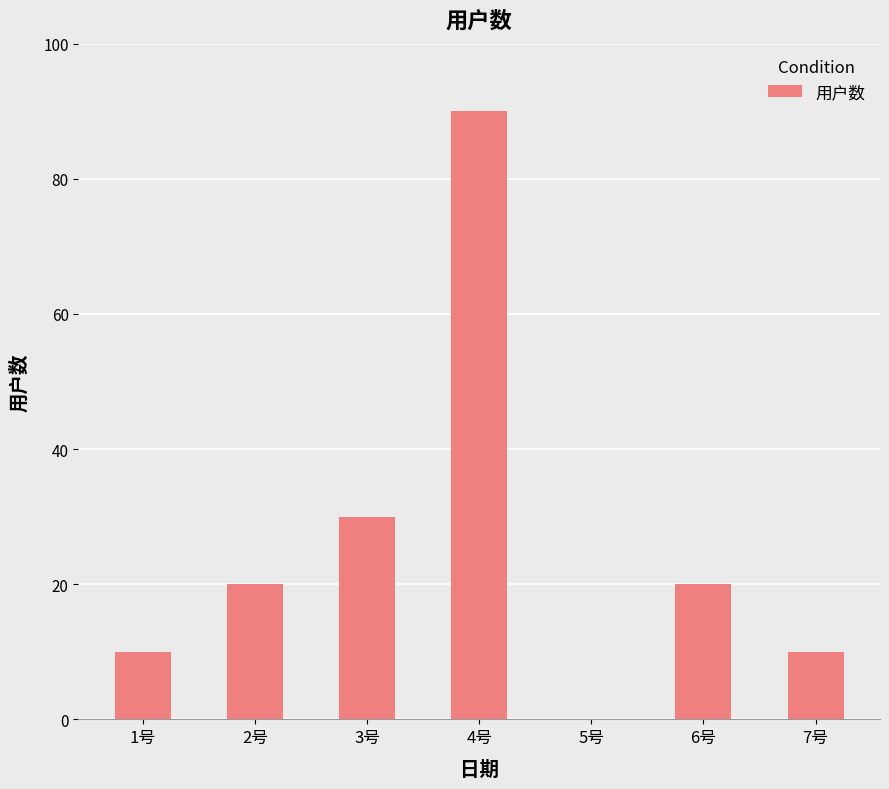

Reading left to right, extract all data points from this chart.

10	20	30	90	0	20	10